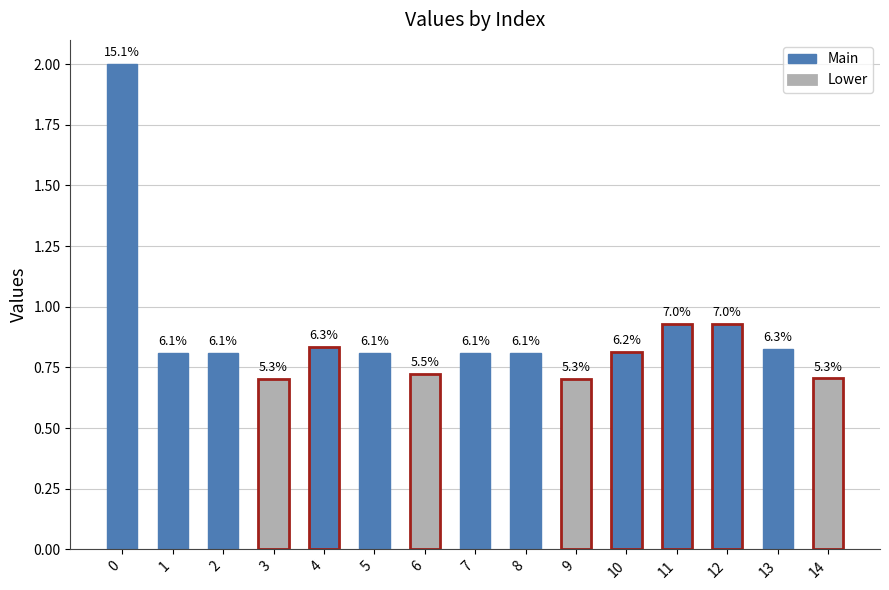

At which label is the value closest to 1?

12